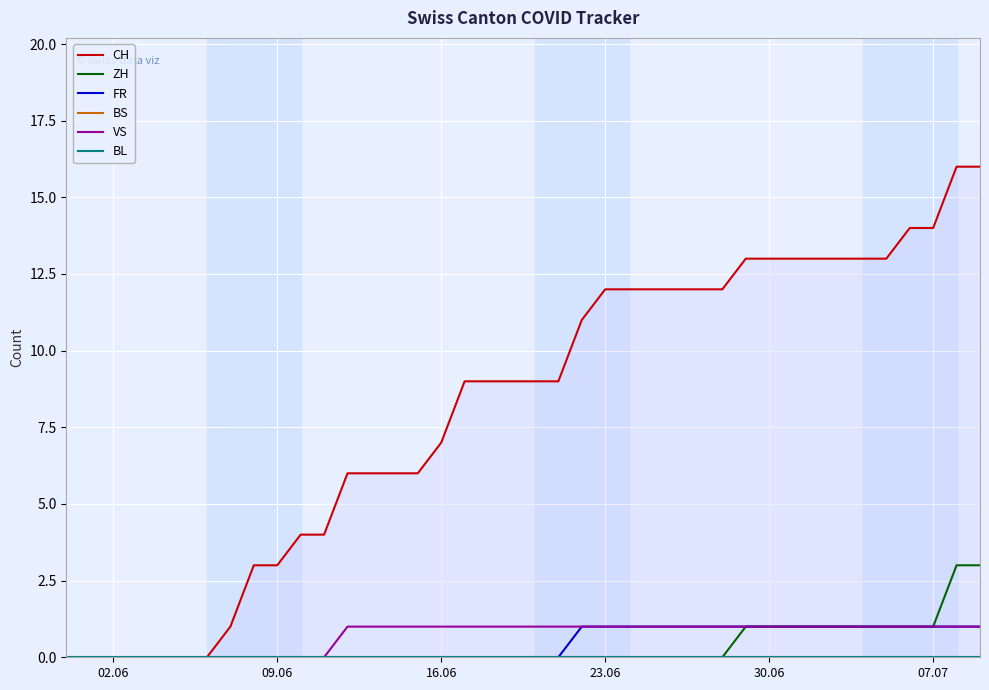

What is the greatest value displayed?

16